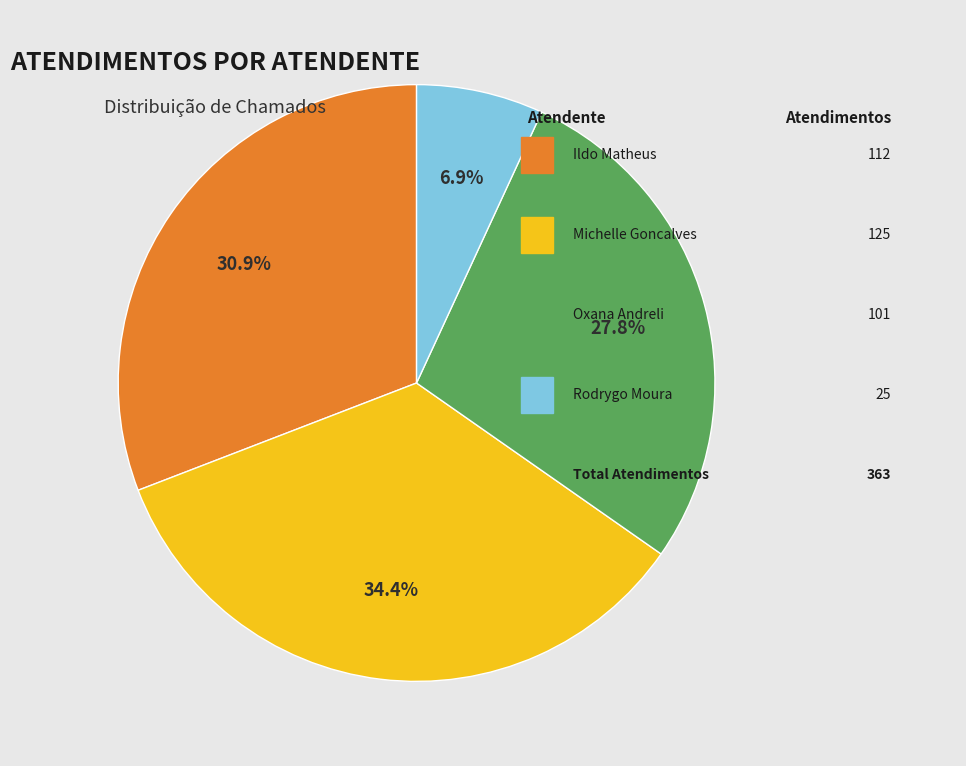

Is there any slice that represents more than half of the pie?

No